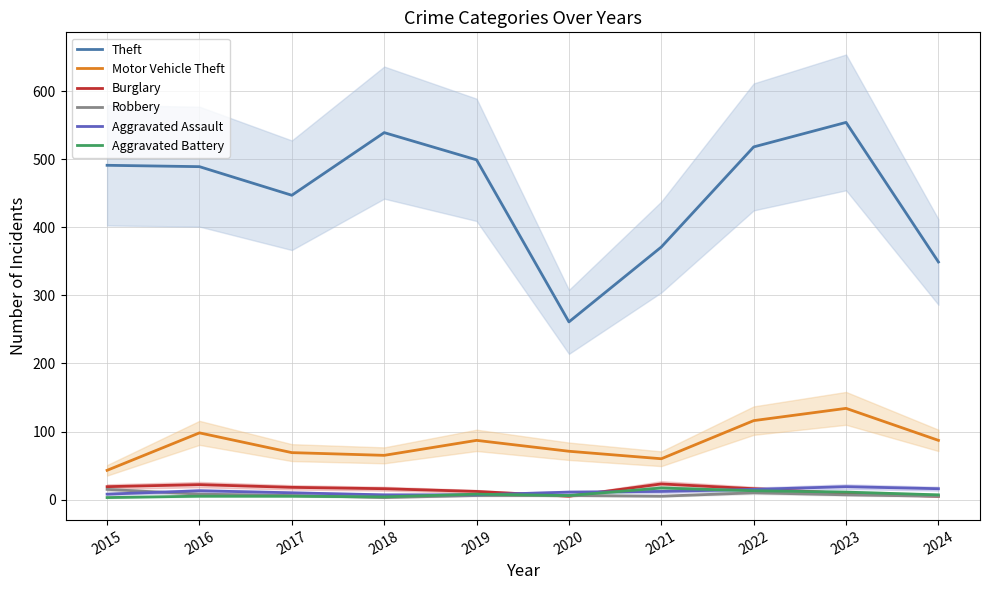

What is the maximum value shown in the chart?

554